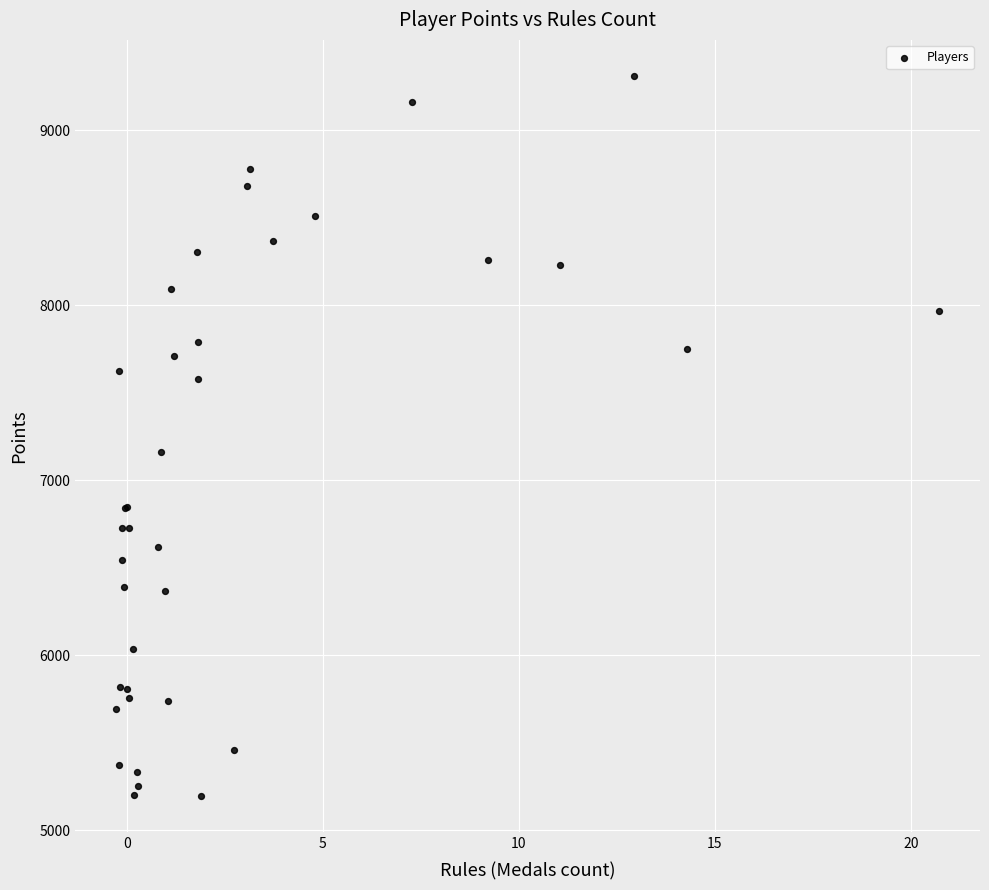

What Y value in the scatter plot is closest to 7252?

7160.5